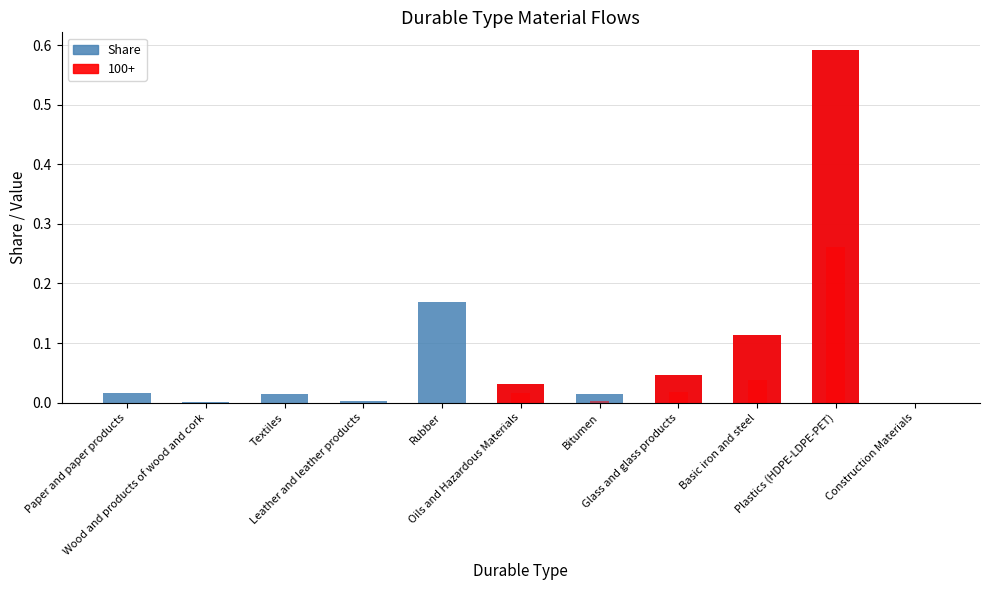

Where is the data nearest to the value 0?

Construction Materials